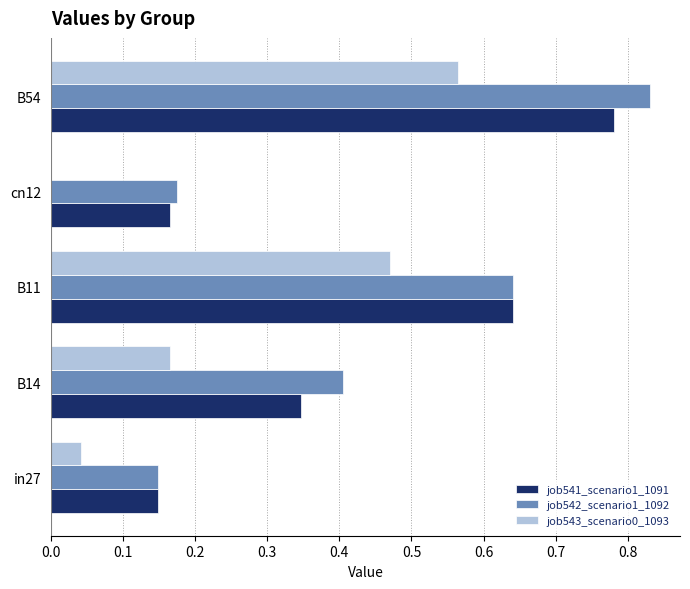

Between in27 and B14, which series saw the biggest shift?

job542_scenario1_1092